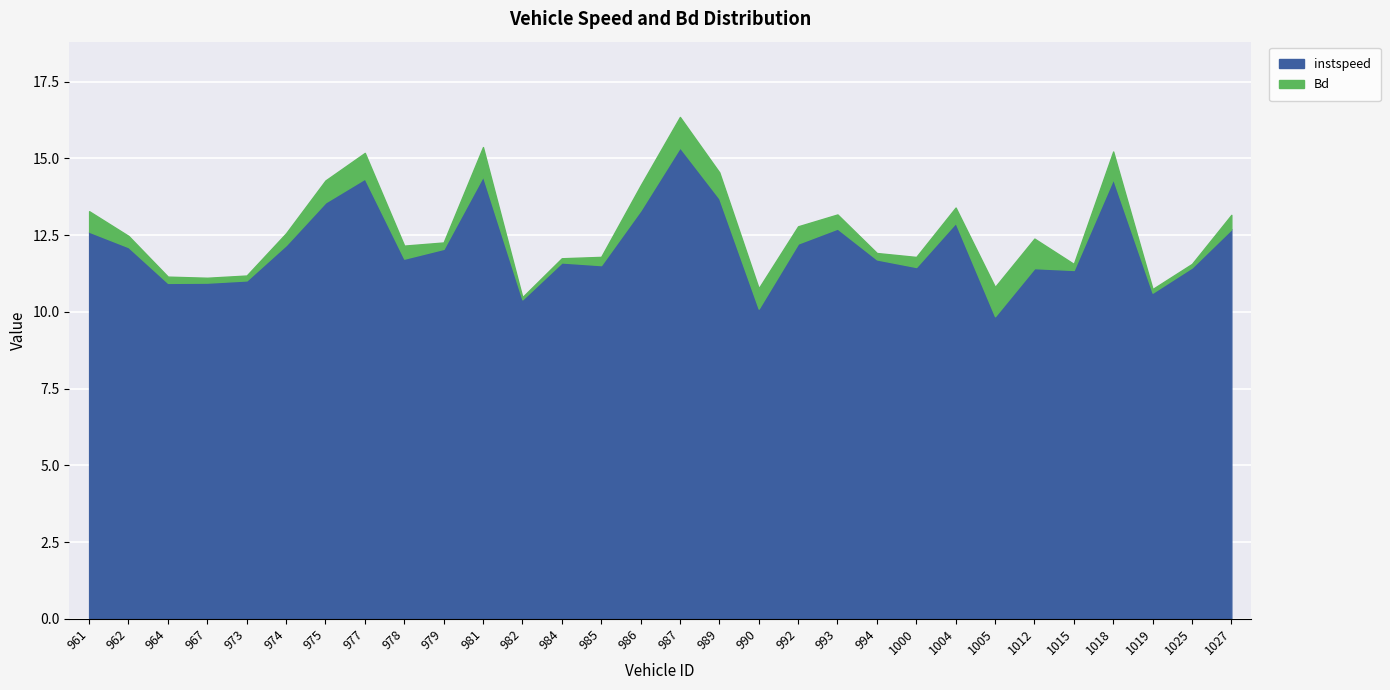

At which category is the sum across all series the highest?

987